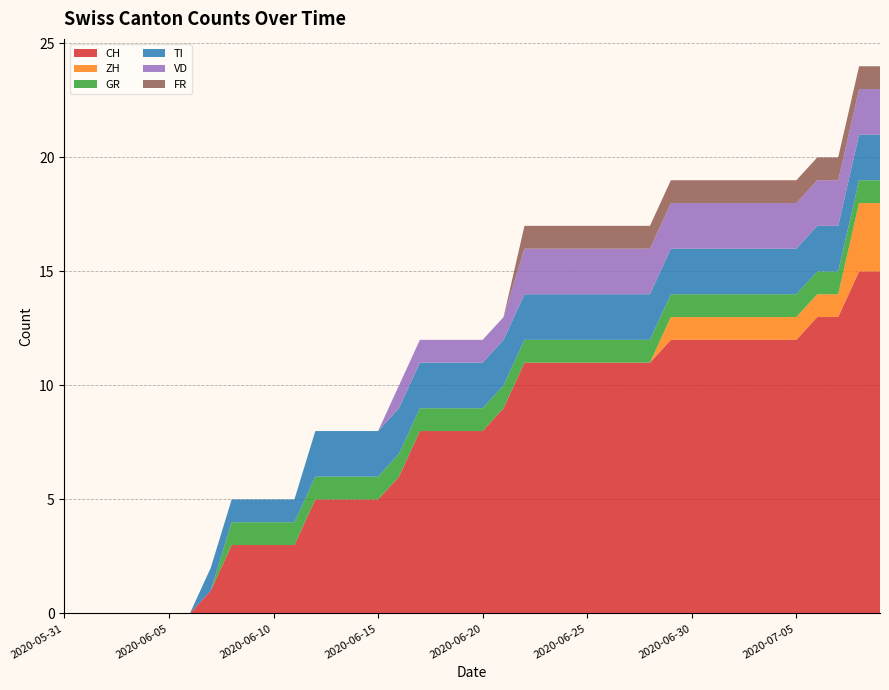

Reading left to right, what are all the values shown in this chart?

CH: 2020-05-31=0	2020-06-01=0	2020-06-02=0	2020-06-03=0	2020-06-04=0	2020-06-05=0	2020-06-06=0	2020-06-07=1	2020-06-08=3	2020-06-09=3	2020-06-10=3	2020-06-11=3	2020-06-12=5	2020-06-13=5	2020-06-14=5	2020-06-15=5	2020-06-16=6	2020-06-17=8	2020-06-18=8	2020-06-19=8	2020-06-20=8	2020-06-21=9	2020-06-22=11	2020-06-23=11	2020-06-24=11	2020-06-25=11	2020-06-26=11	2020-06-27=11	2020-06-28=11	2020-06-29=12	2020-06-30=12	2020-07-01=12	2020-07-02=12	2020-07-03=12	2020-07-04=12	2020-07-05=12	2020-07-06=13	2020-07-07=13	2020-07-08=15	2020-07-09=15
ZH: 2020-05-31=0	2020-06-01=0	2020-06-02=0	2020-06-03=0	2020-06-04=0	2020-06-05=0	2020-06-06=0	2020-06-07=0	2020-06-08=0	2020-06-09=0	2020-06-10=0	2020-06-11=0	2020-06-12=0	2020-06-13=0	2020-06-14=0	2020-06-15=0	2020-06-16=0	2020-06-17=0	2020-06-18=0	2020-06-19=0	2020-06-20=0	2020-06-21=0	2020-06-22=0	2020-06-23=0	2020-06-24=0	2020-06-25=0	2020-06-26=0	2020-06-27=0	2020-06-28=0	2020-06-29=1	2020-06-30=1	2020-07-01=1	2020-07-02=1	2020-07-03=1	2020-07-04=1	2020-07-05=1	2020-07-06=1	2020-07-07=1	2020-07-08=3	2020-07-09=3
GR: 2020-05-31=0	2020-06-01=0	2020-06-02=0	2020-06-03=0	2020-06-04=0	2020-06-05=0	2020-06-06=0	2020-06-07=0	2020-06-08=1	2020-06-09=1	2020-06-10=1	2020-06-11=1	2020-06-12=1	2020-06-13=1	2020-06-14=1	2020-06-15=1	2020-06-16=1	2020-06-17=1	2020-06-18=1	2020-06-19=1	2020-06-20=1	2020-06-21=1	2020-06-22=1	2020-06-23=1	2020-06-24=1	2020-06-25=1	2020-06-26=1	2020-06-27=1	2020-06-28=1	2020-06-29=1	2020-06-30=1	2020-07-01=1	2020-07-02=1	2020-07-03=1	2020-07-04=1	2020-07-05=1	2020-07-06=1	2020-07-07=1	2020-07-08=1	2020-07-09=1
TI: 2020-05-31=0	2020-06-01=0	2020-06-02=0	2020-06-03=0	2020-06-04=0	2020-06-05=0	2020-06-06=0	2020-06-07=1	2020-06-08=1	2020-06-09=1	2020-06-10=1	2020-06-11=1	2020-06-12=2	2020-06-13=2	2020-06-14=2	2020-06-15=2	2020-06-16=2	2020-06-17=2	2020-06-18=2	2020-06-19=2	2020-06-20=2	2020-06-21=2	2020-06-22=2	2020-06-23=2	2020-06-24=2	2020-06-25=2	2020-06-26=2	2020-06-27=2	2020-06-28=2	2020-06-29=2	2020-06-30=2	2020-07-01=2	2020-07-02=2	2020-07-03=2	2020-07-04=2	2020-07-05=2	2020-07-06=2	2020-07-07=2	2020-07-08=2	2020-07-09=2
VD: 2020-05-31=0	2020-06-01=0	2020-06-02=0	2020-06-03=0	2020-06-04=0	2020-06-05=0	2020-06-06=0	2020-06-07=0	2020-06-08=0	2020-06-09=0	2020-06-10=0	2020-06-11=0	2020-06-12=0	2020-06-13=0	2020-06-14=0	2020-06-15=0	2020-06-16=1	2020-06-17=1	2020-06-18=1	2020-06-19=1	2020-06-20=1	2020-06-21=1	2020-06-22=2	2020-06-23=2	2020-06-24=2	2020-06-25=2	2020-06-26=2	2020-06-27=2	2020-06-28=2	2020-06-29=2	2020-06-30=2	2020-07-01=2	2020-07-02=2	2020-07-03=2	2020-07-04=2	2020-07-05=2	2020-07-06=2	2020-07-07=2	2020-07-08=2	2020-07-09=2
FR: 2020-05-31=0	2020-06-01=0	2020-06-02=0	2020-06-03=0	2020-06-04=0	2020-06-05=0	2020-06-06=0	2020-06-07=0	2020-06-08=0	2020-06-09=0	2020-06-10=0	2020-06-11=0	2020-06-12=0	2020-06-13=0	2020-06-14=0	2020-06-15=0	2020-06-16=0	2020-06-17=0	2020-06-18=0	2020-06-19=0	2020-06-20=0	2020-06-21=0	2020-06-22=1	2020-06-23=1	2020-06-24=1	2020-06-25=1	2020-06-26=1	2020-06-27=1	2020-06-28=1	2020-06-29=1	2020-06-30=1	2020-07-01=1	2020-07-02=1	2020-07-03=1	2020-07-04=1	2020-07-05=1	2020-07-06=1	2020-07-07=1	2020-07-08=1	2020-07-09=1